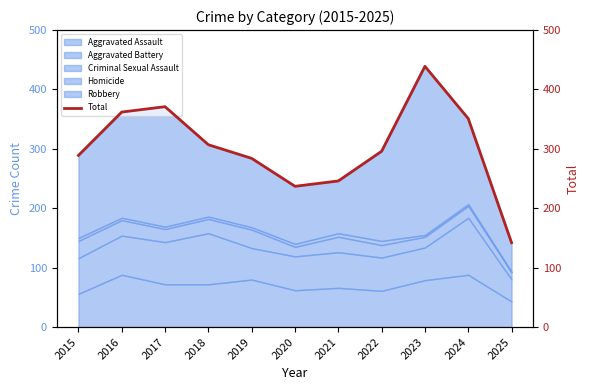

How many data points does each series have?

11